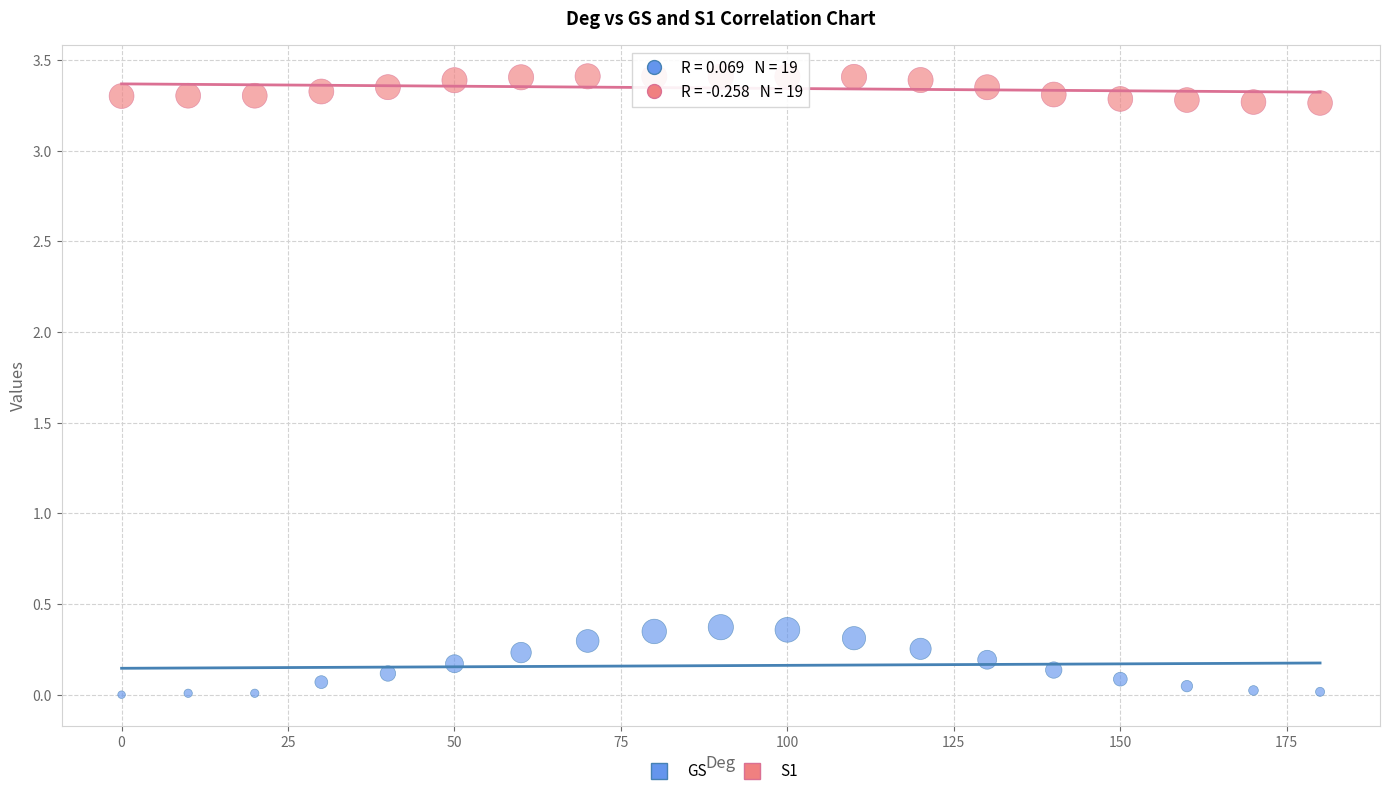

Which series has the largest Y range (max minus min)?

GS